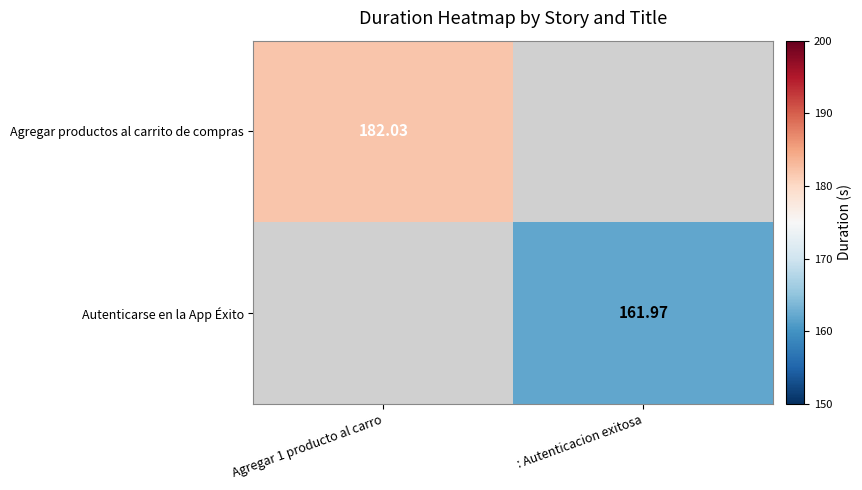

How many categories are shown in the chart?

2